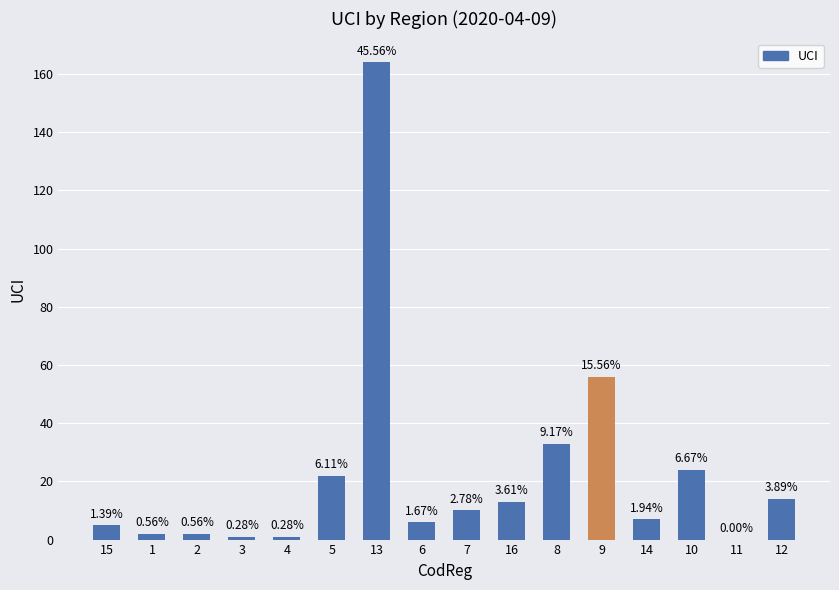

Which has a higher value, 5 or 4?

5